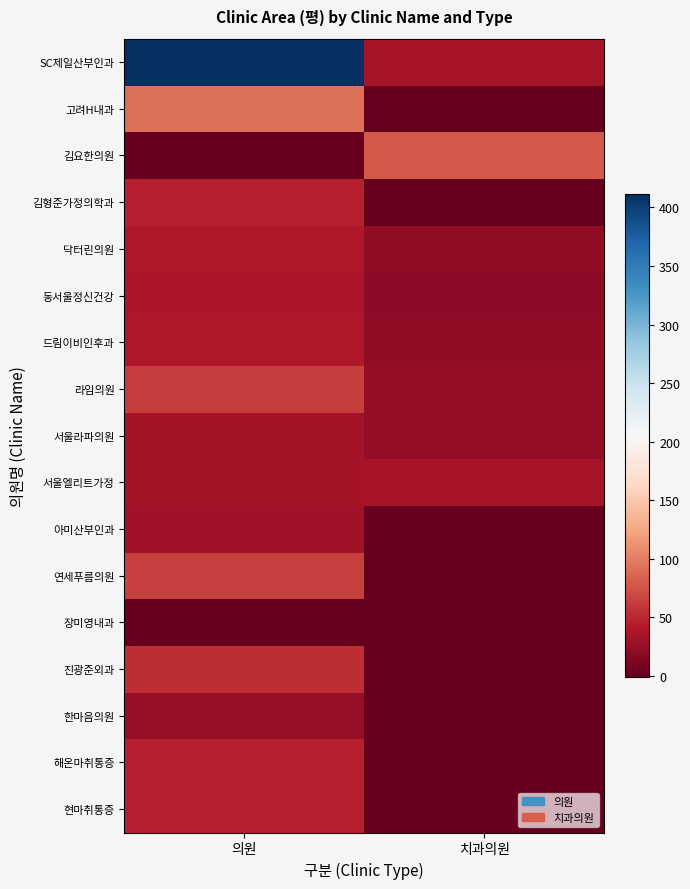

Between 의원 and 치과의원, which is larger?

의원